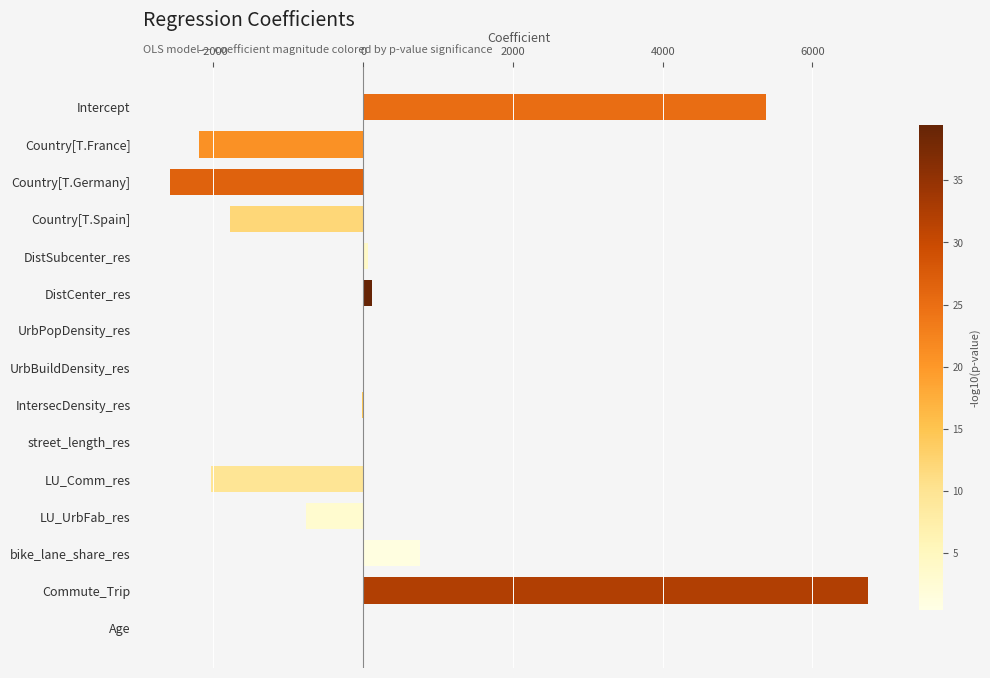

At which category does the chart reach its peak across all series?

Commute_Trip